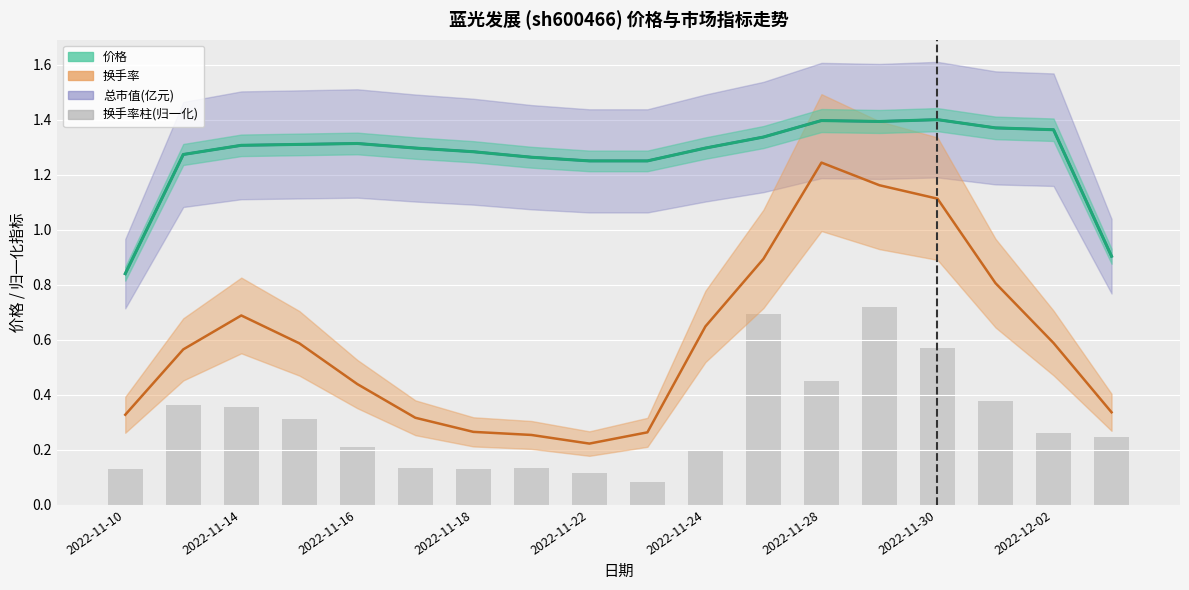

At which label is 价格 closest to 1?

17